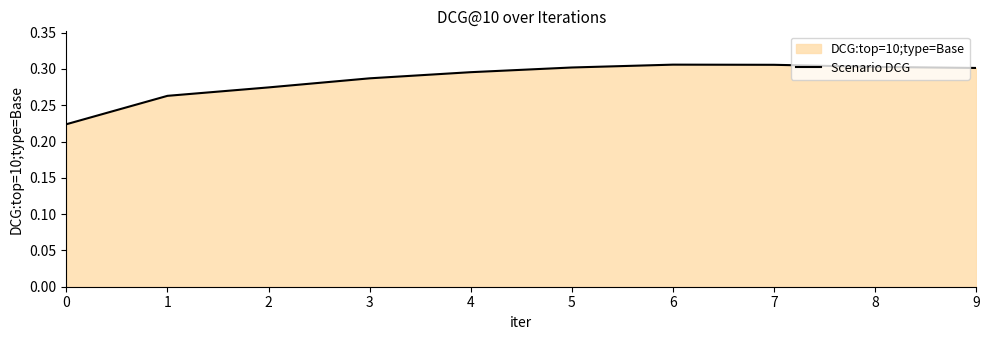

How many data points does each series have?

10